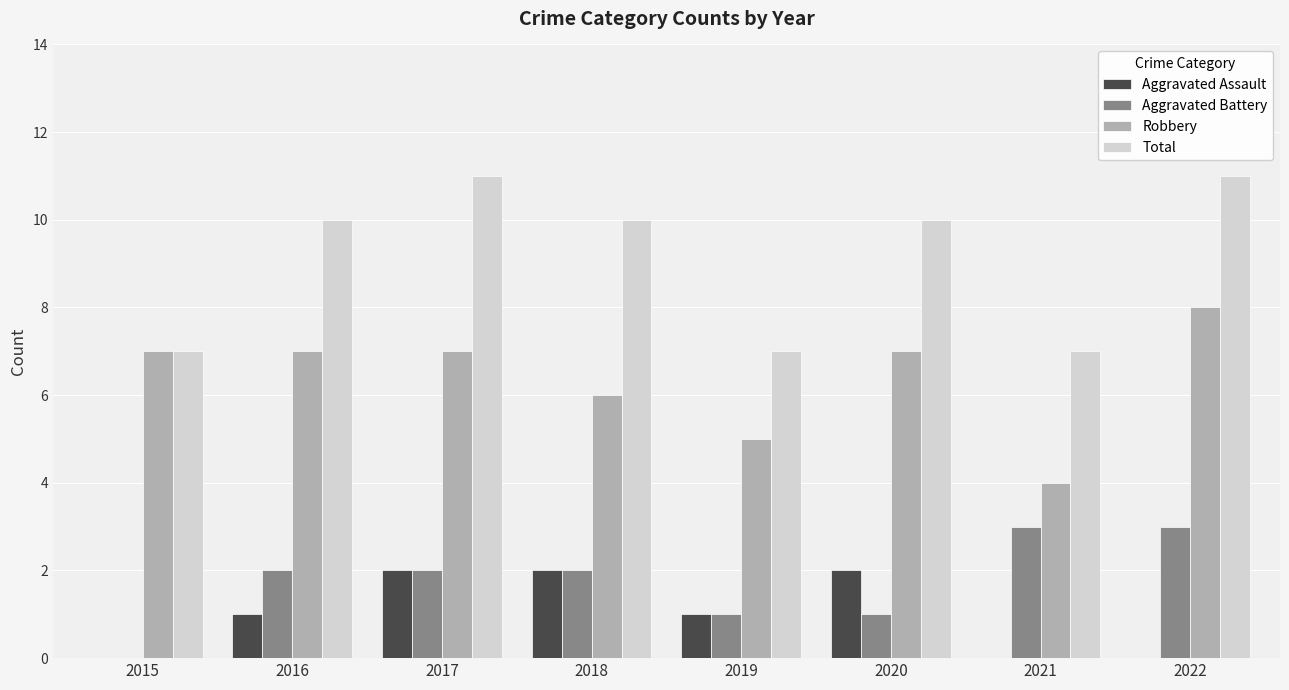

What is the sum of all Total values?

73